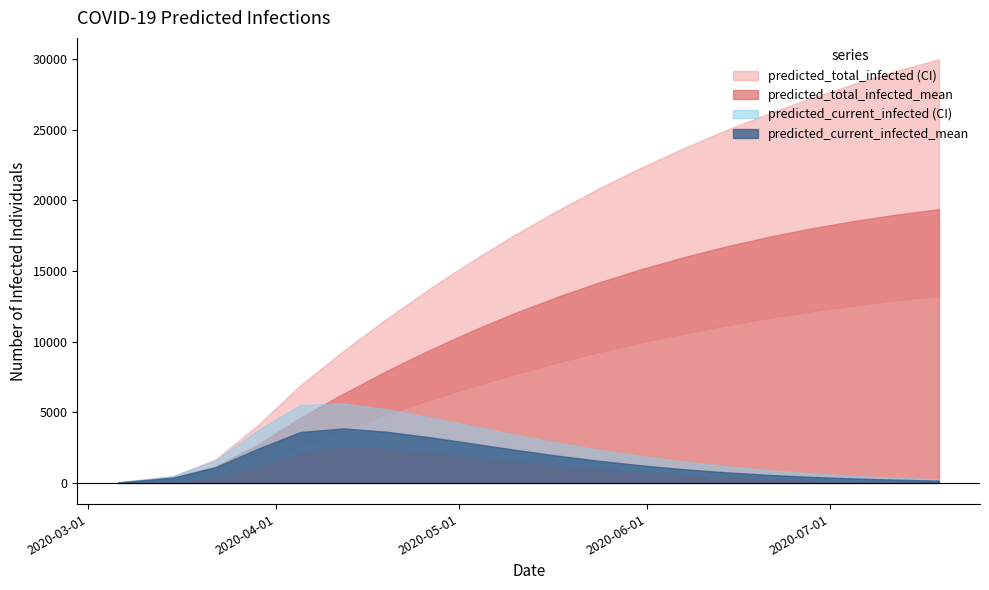

What is the highest value of the predicted_current_infected_mean series?

3853